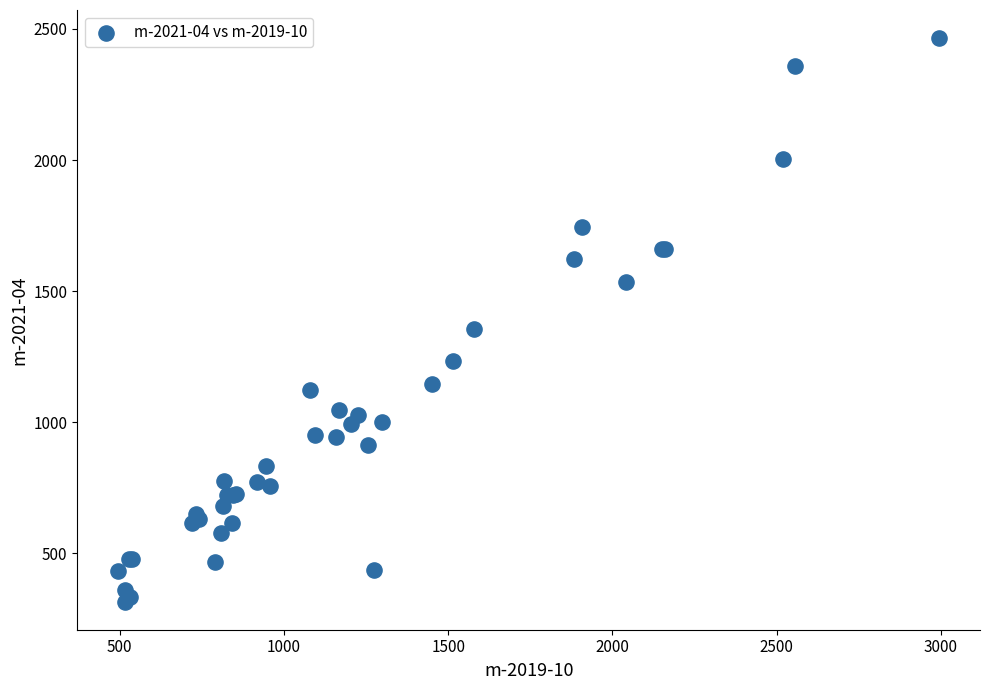

What Y value in the scatter plot is closest to 1390?

1354